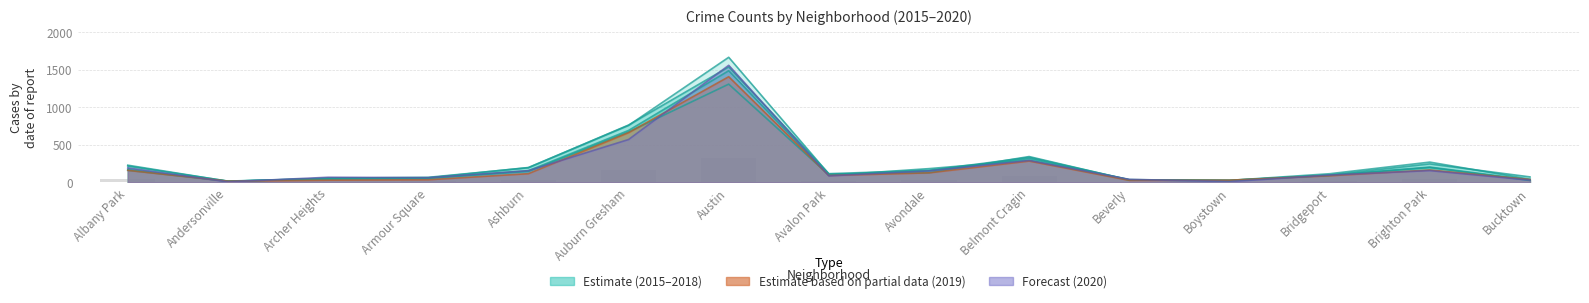

What is the difference between the 2018 values at Austin and Bridgeport?

1394